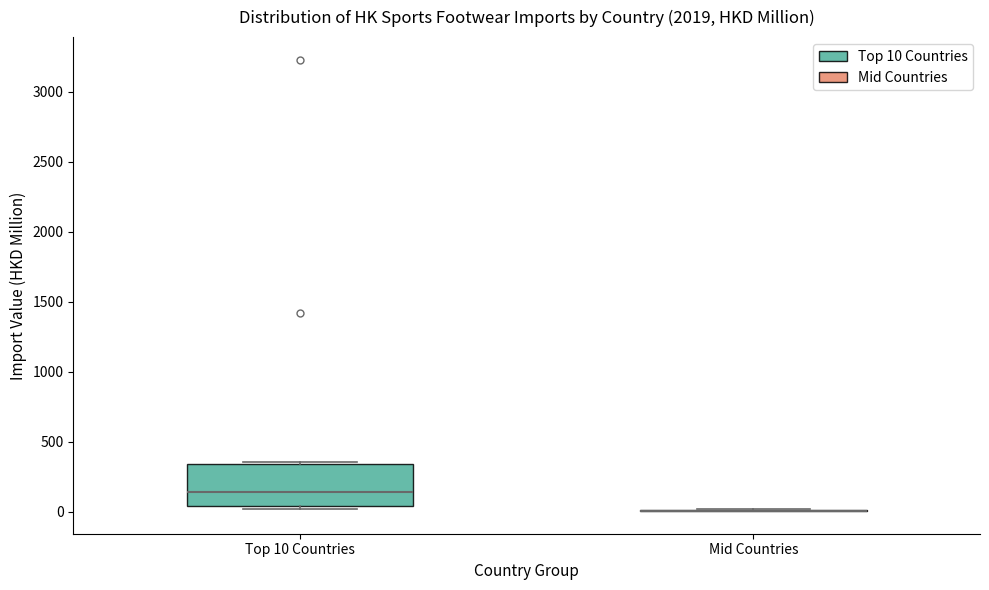

Comparing the boxes themselves (not the whiskers), which one is the tallest?

Top 10 Countries